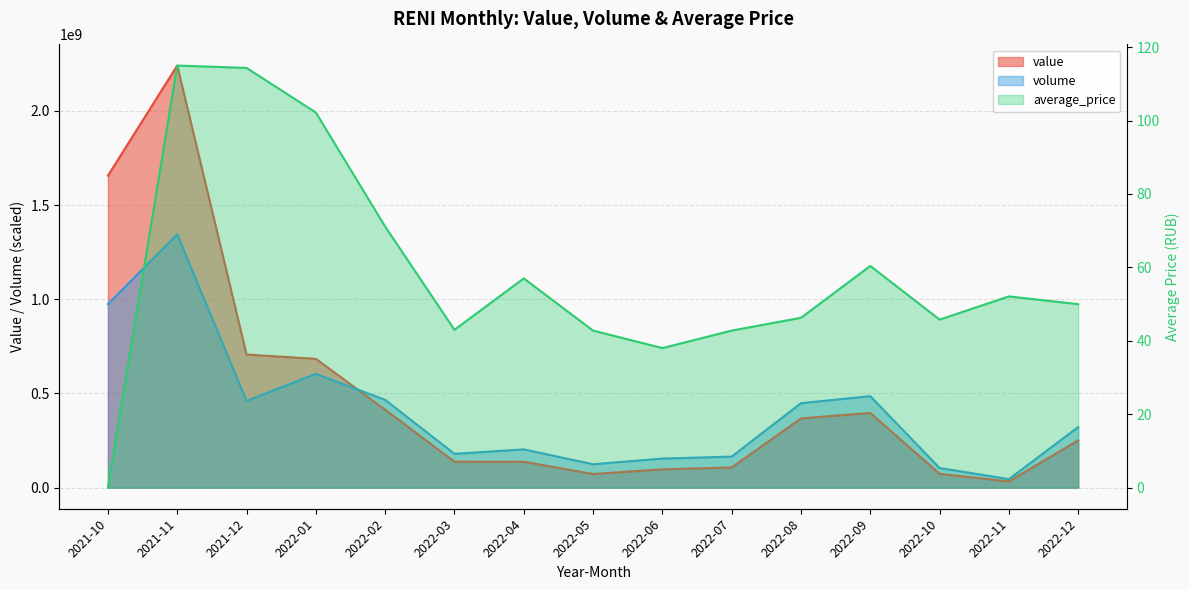

Which category has the lowest value in the average_price series?

2021-10